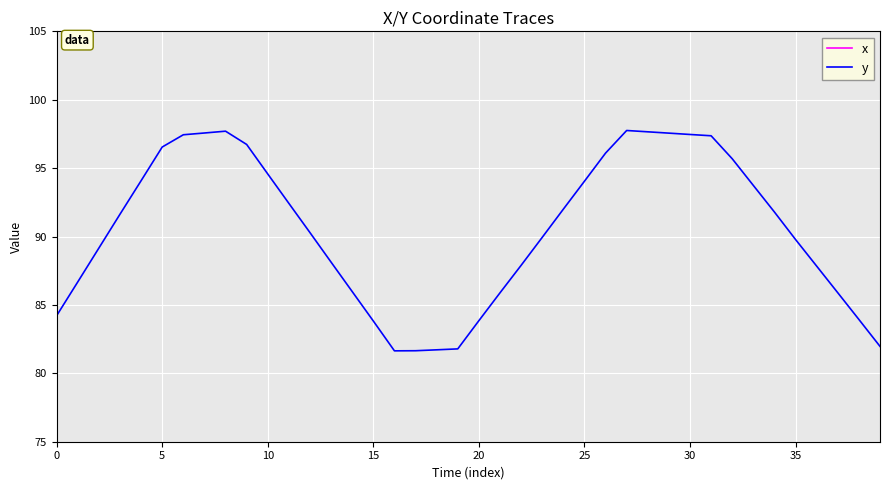

What is the sum of the x values at 10 and 32?

299.6